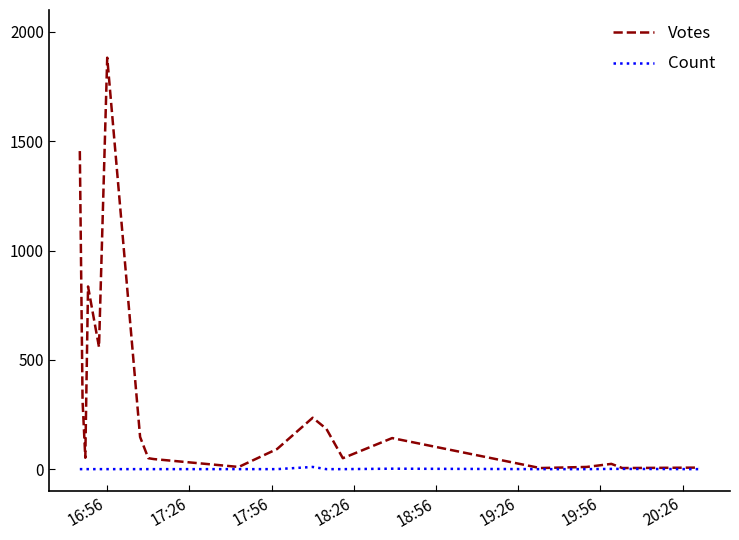

Which series has the largest total across all categories?

Votes